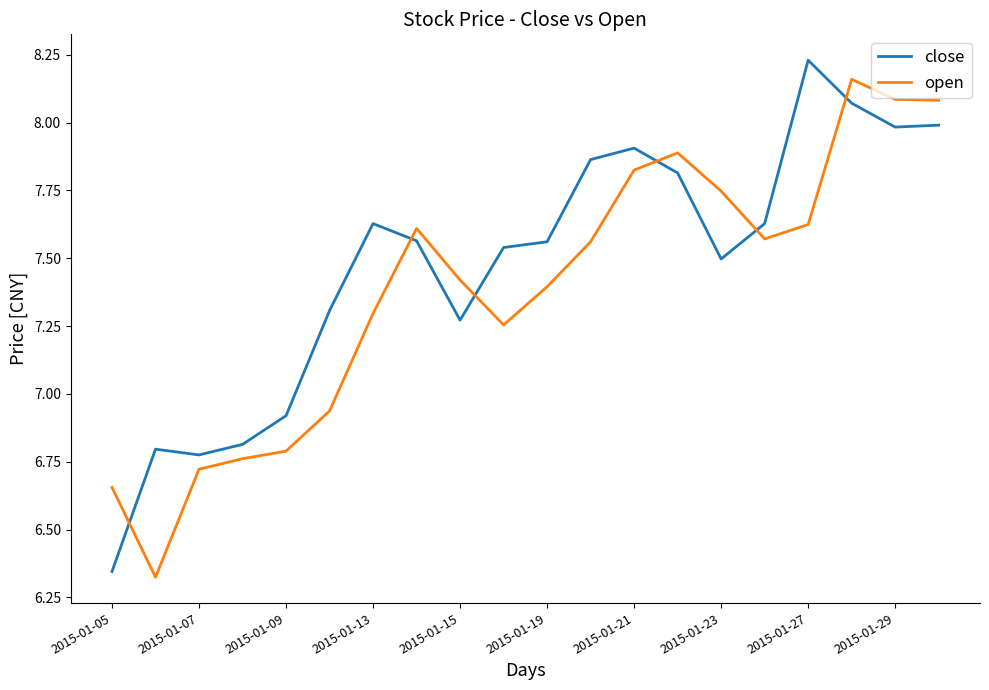

What is the difference between the maximum and minimum values in the close series?

1.9